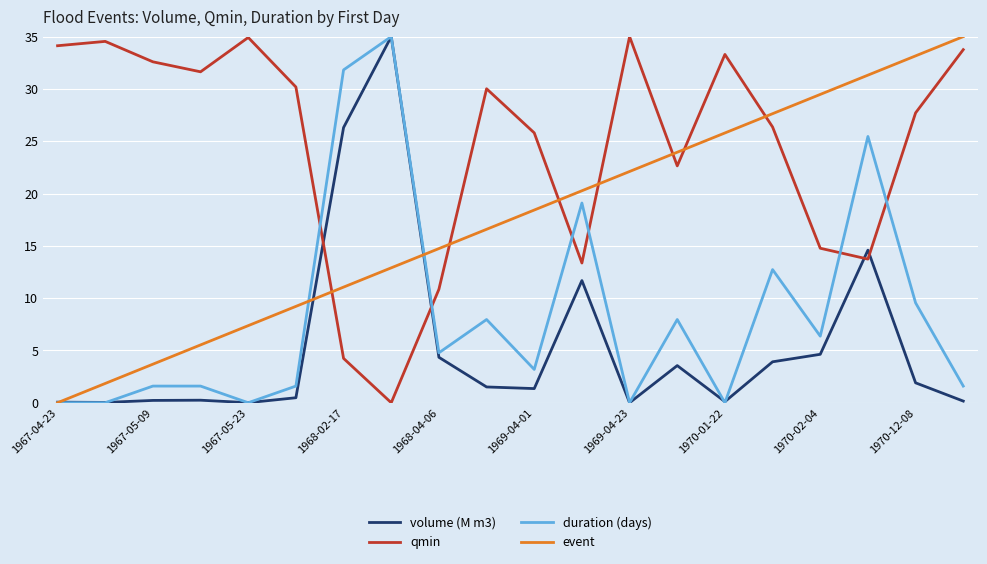

At how many categories does at least one series exceed 32?

9